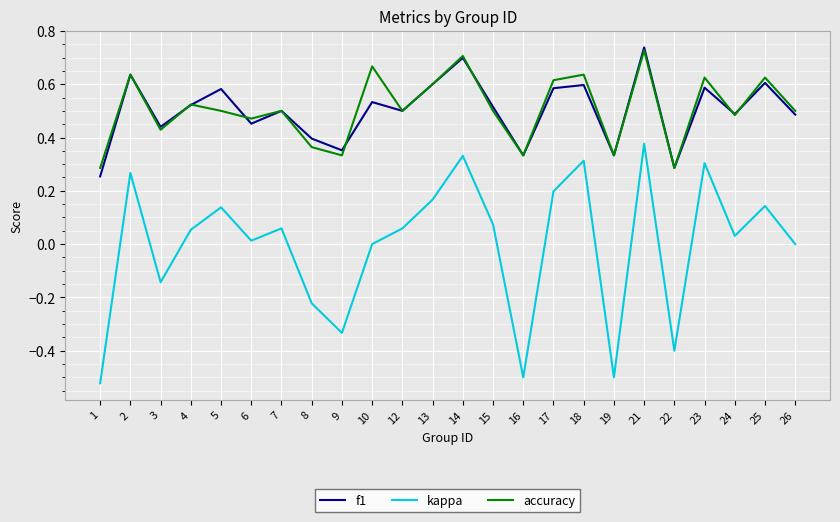

Which series has the largest range (max minus min)?

kappa